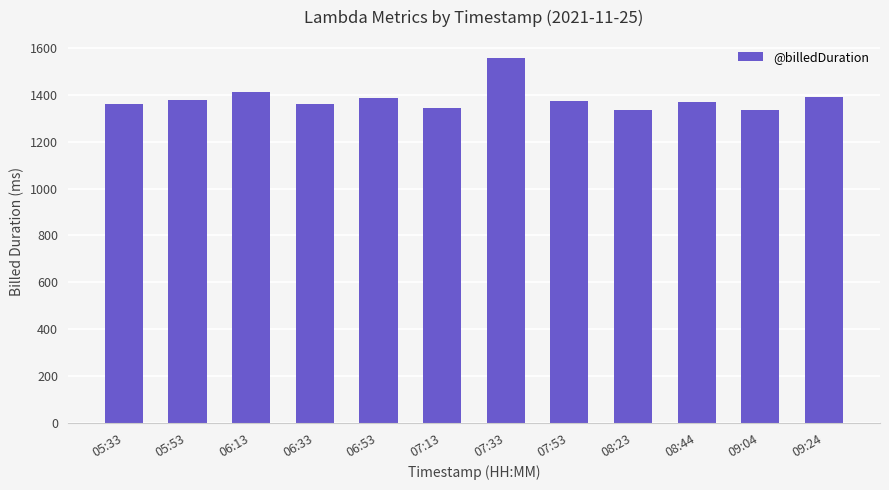

What is the label of the 7th bar from the right?

07:13